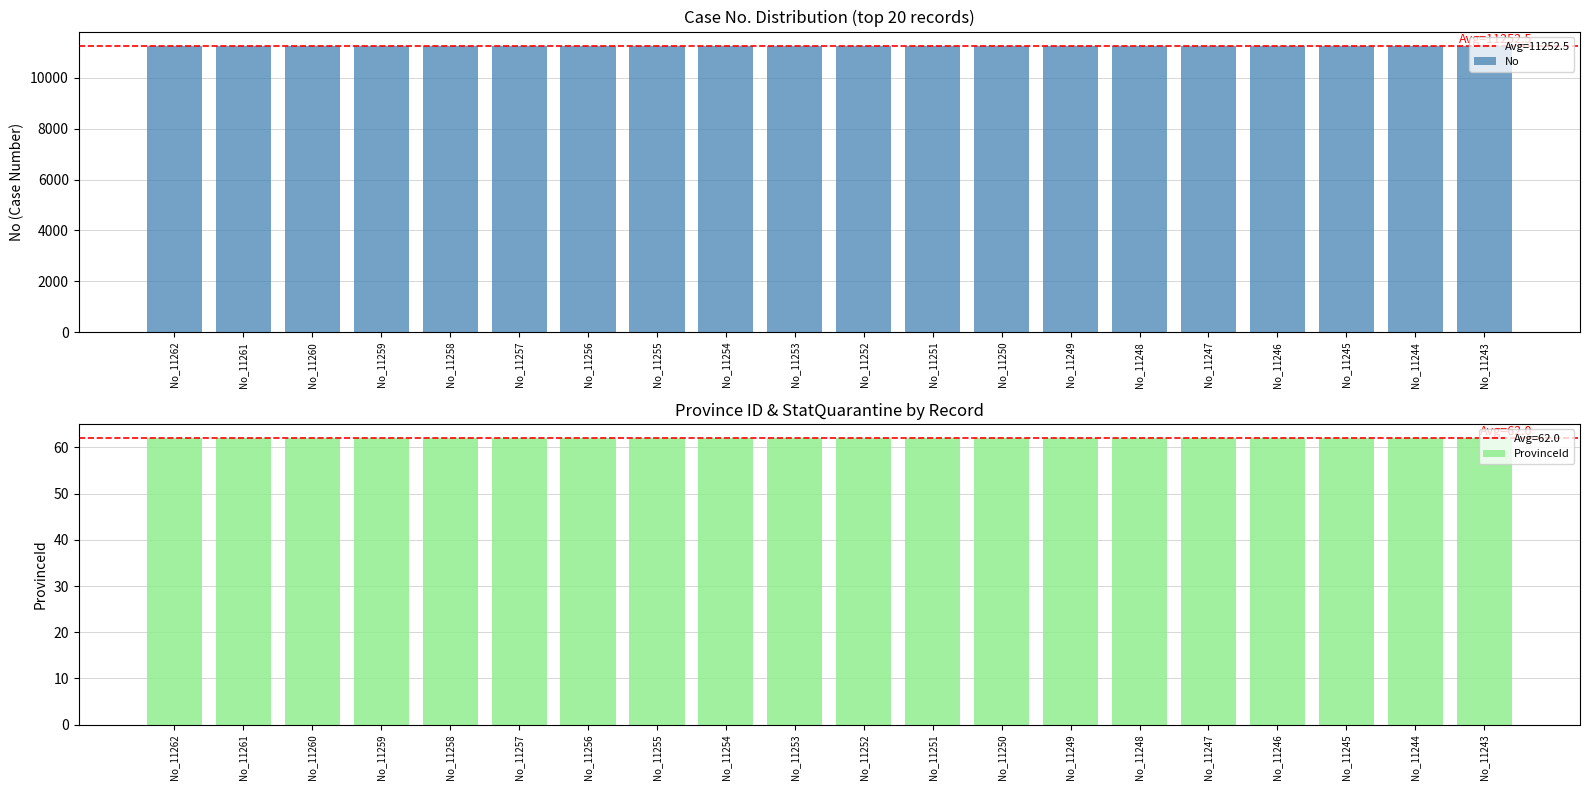

Which has a higher value, No_11245 or No_11246?

No_11246